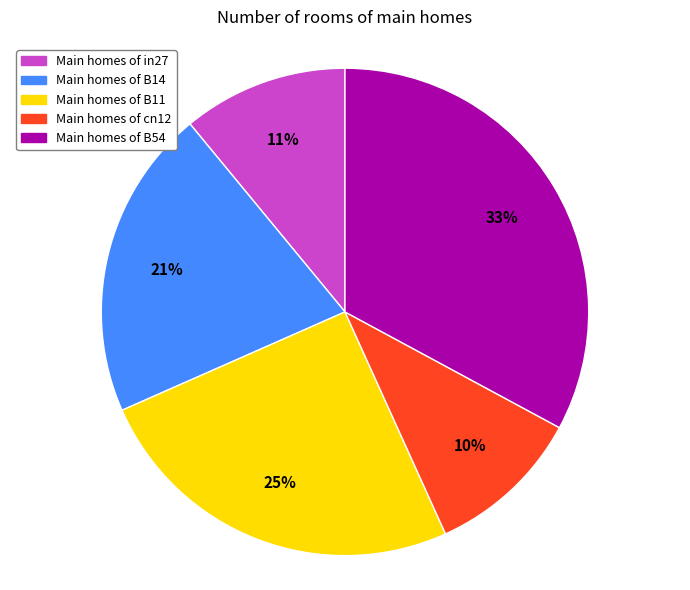

To the nearest percent, what is the difference between the largest and smallest slice percentages?

23%